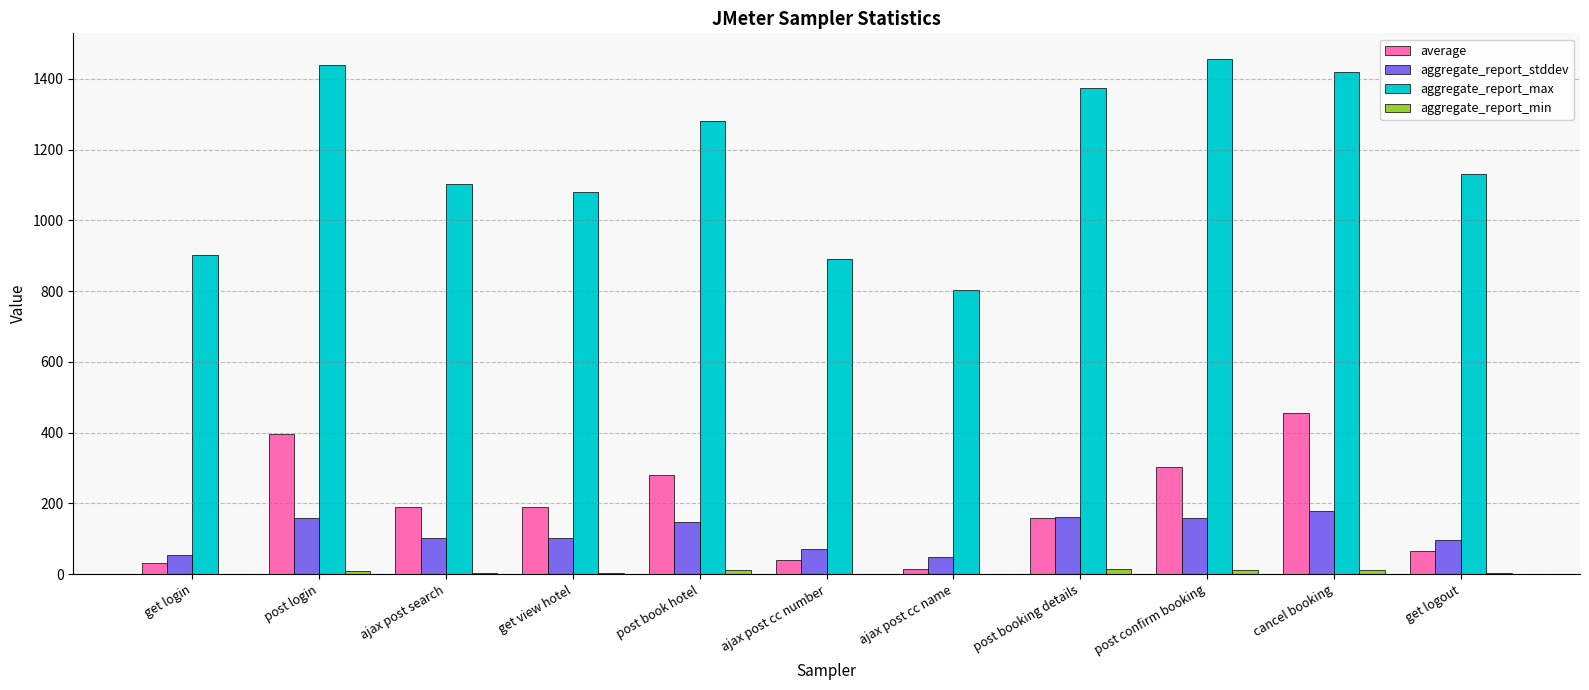

The value of aggregate_report_stddev at cancel booking is 296.6. True or false?

False